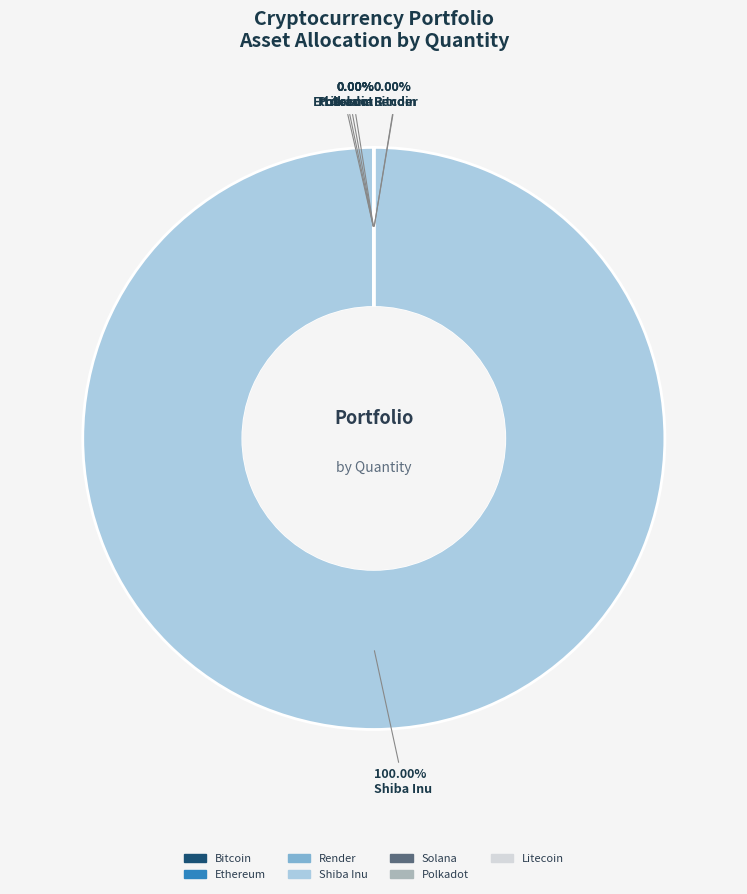

Which slice represents more than half of the pie?

Shiba Inu